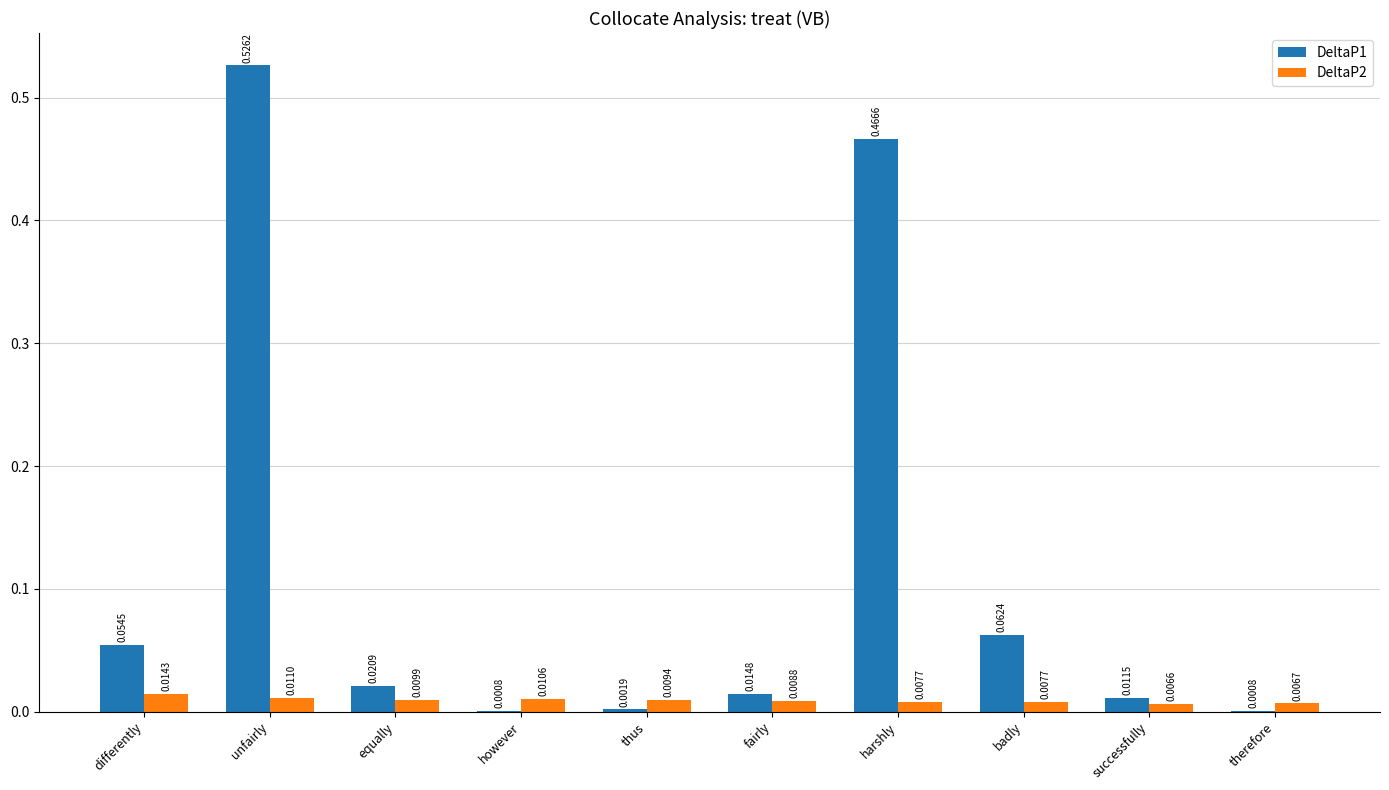

What are all the series names shown in the legend?

DeltaP1, DeltaP2